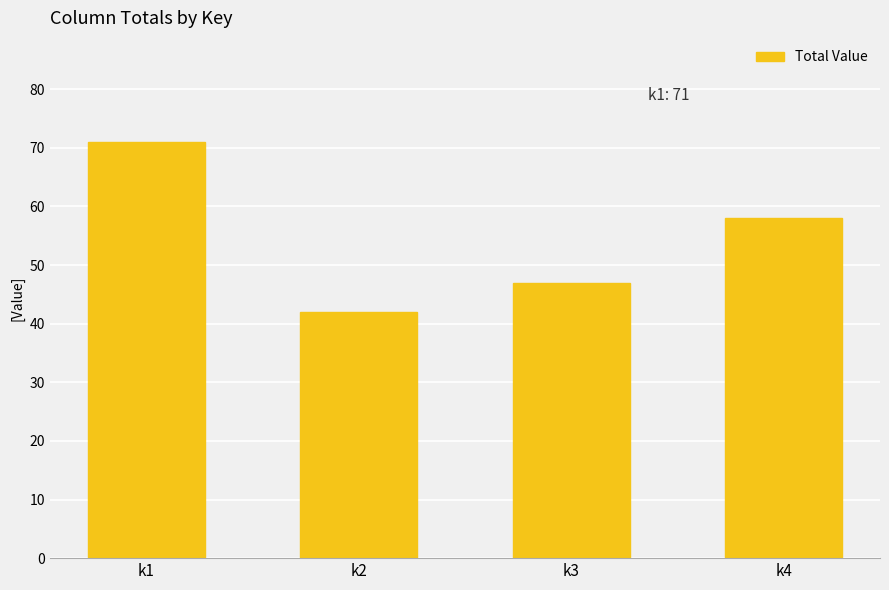

What is the smallest value displayed?

42